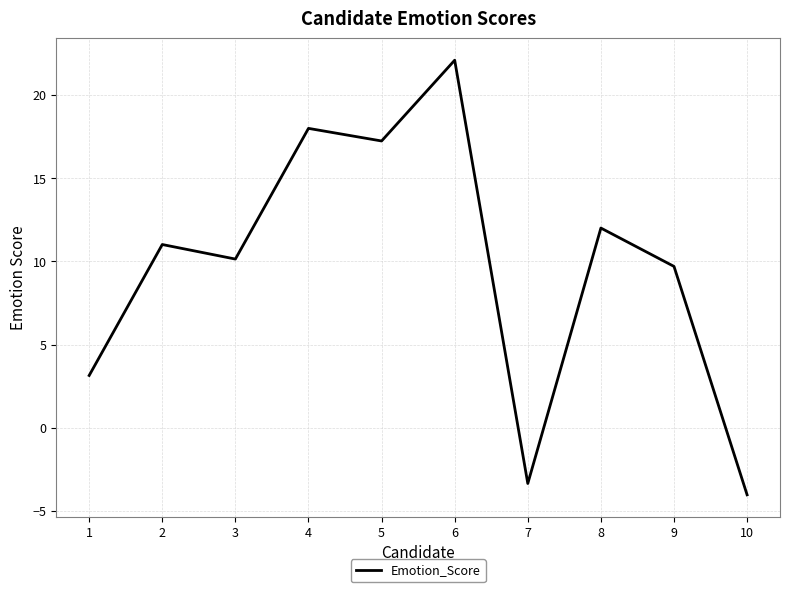

Where is the first local minimum?

3